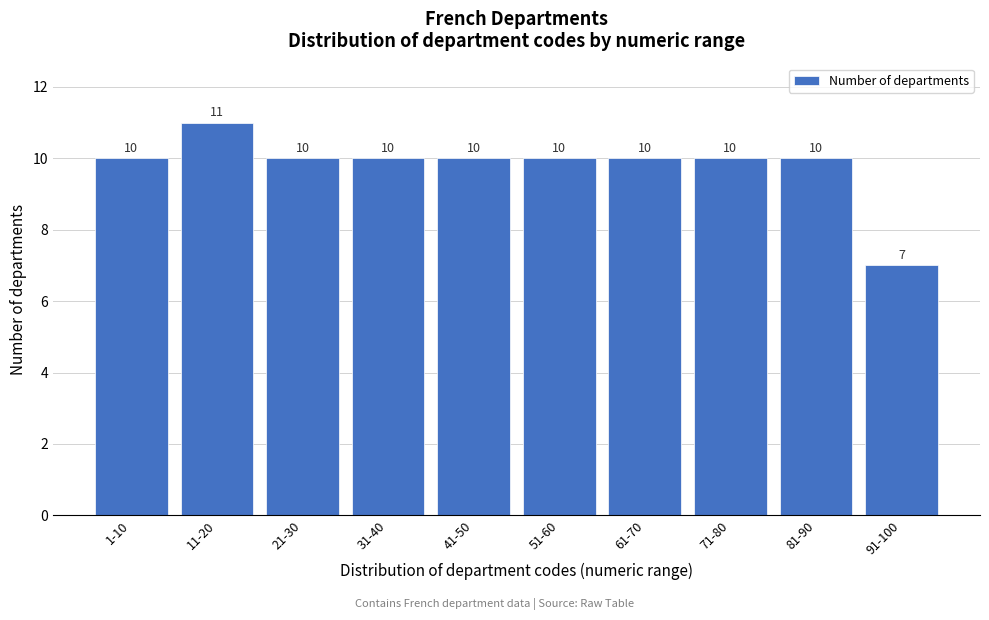

Reading left to right, extract all data points from this chart.

1-10=10	11-20=11	21-30=10	31-40=10	41-50=10	51-60=10	61-70=10	71-80=10	81-90=10	91-100=7